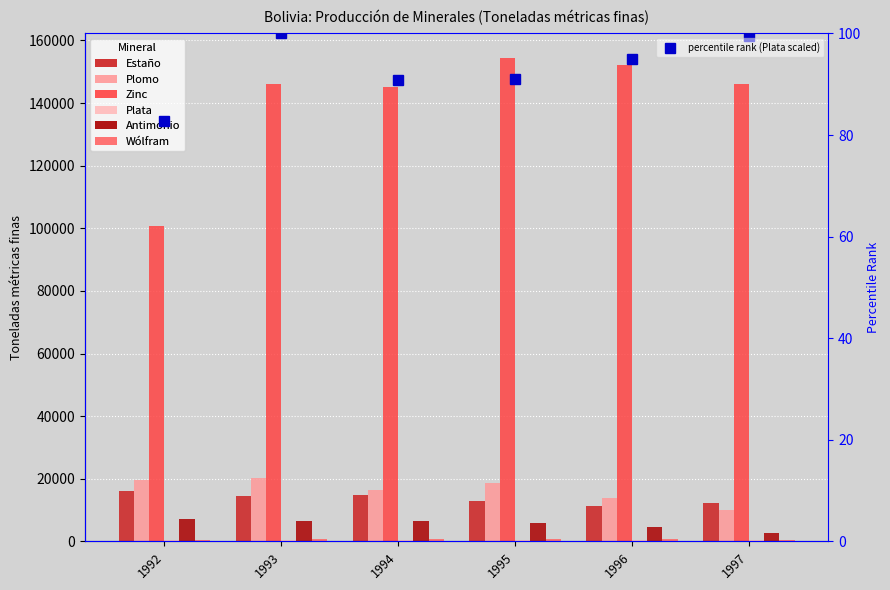

What is the value of the Plata bar at the 3rd from the left?

386.3